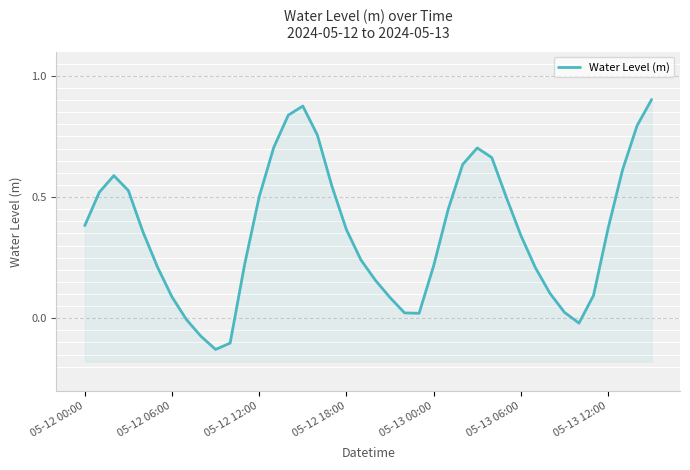

At which label does the data first exceed 0?

05-12 00:00